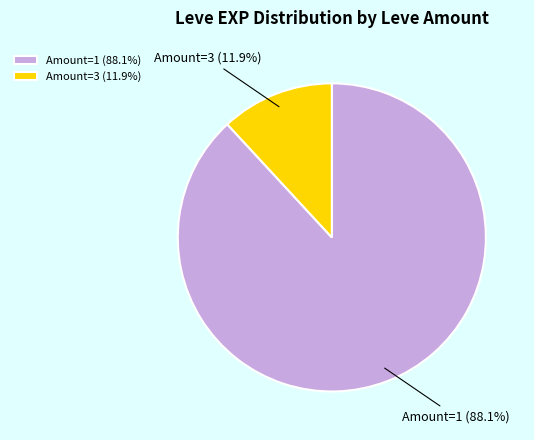

Does Amount=1 (88.1%) represent more than half of the total?

Yes